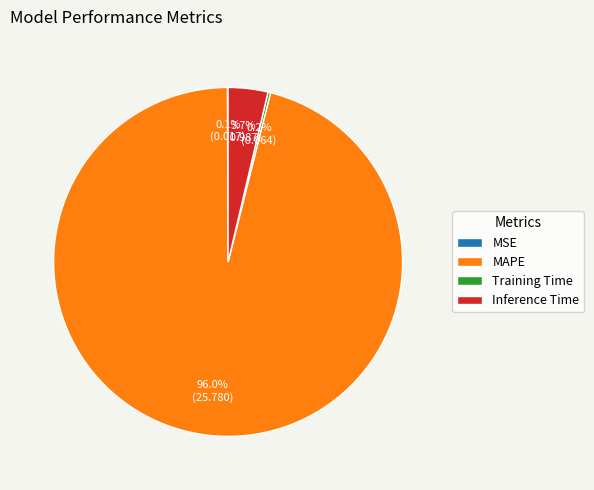

Between MAPE and Inference Time, which is larger?

MAPE